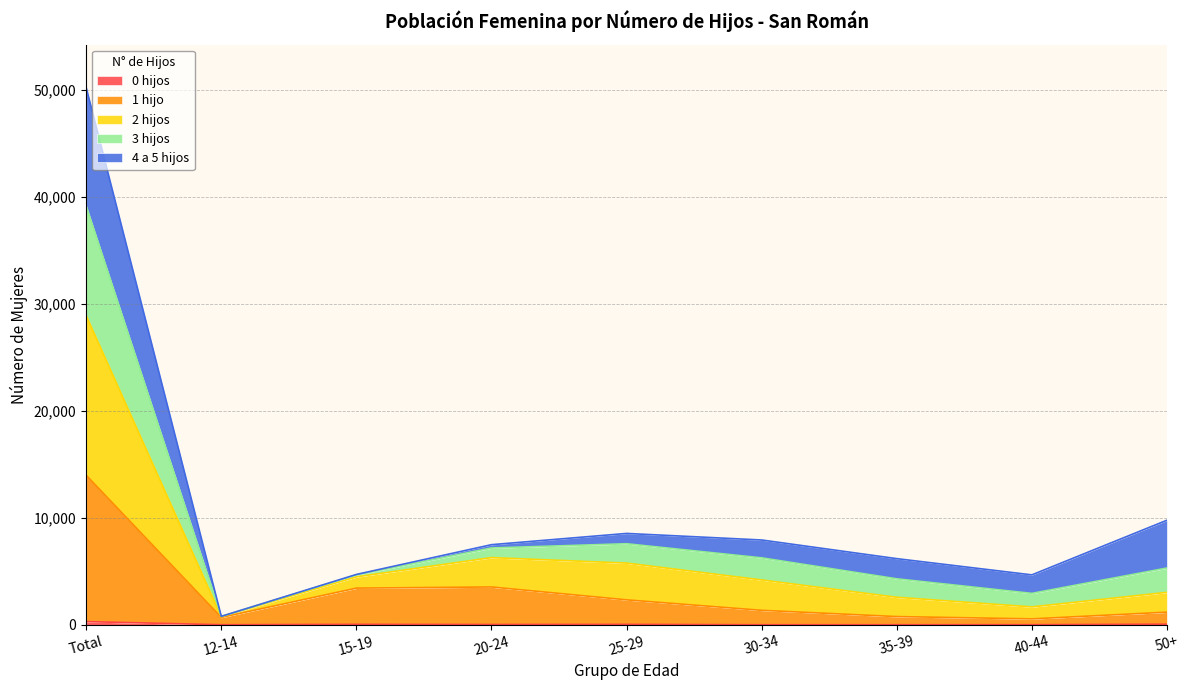

How many categories are shown in the chart?

9